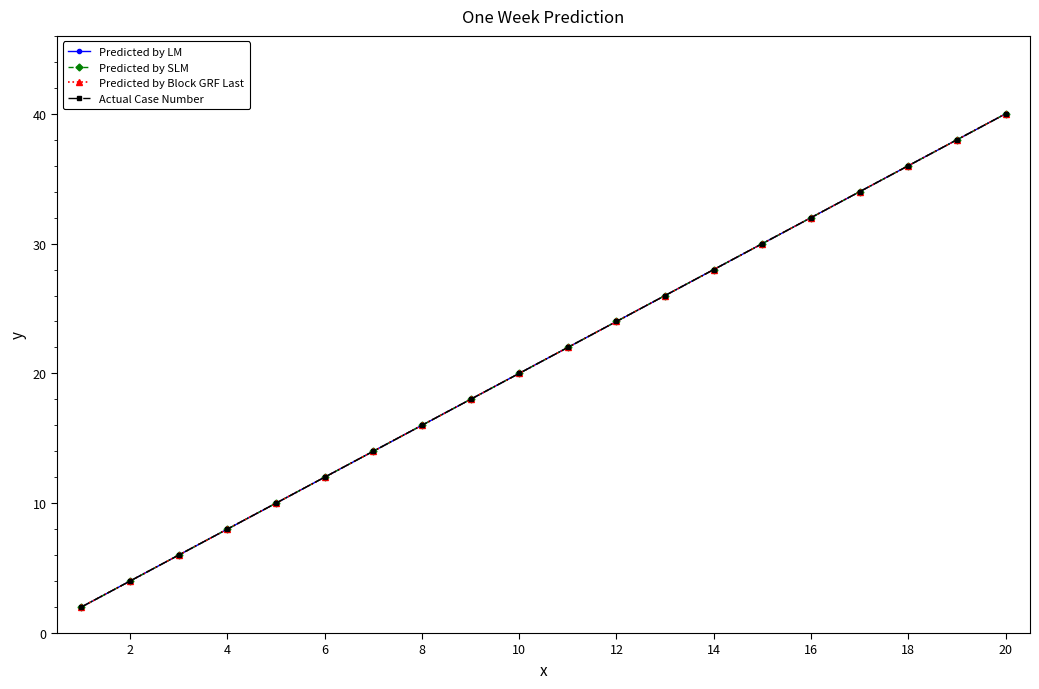

At how many categories does at least one series exceed 31?

5